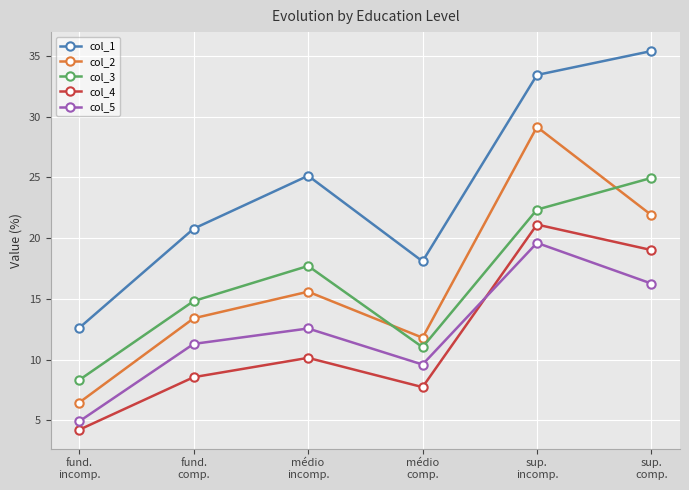

True or false: col_5 and col_1 intersect in this chart.

False